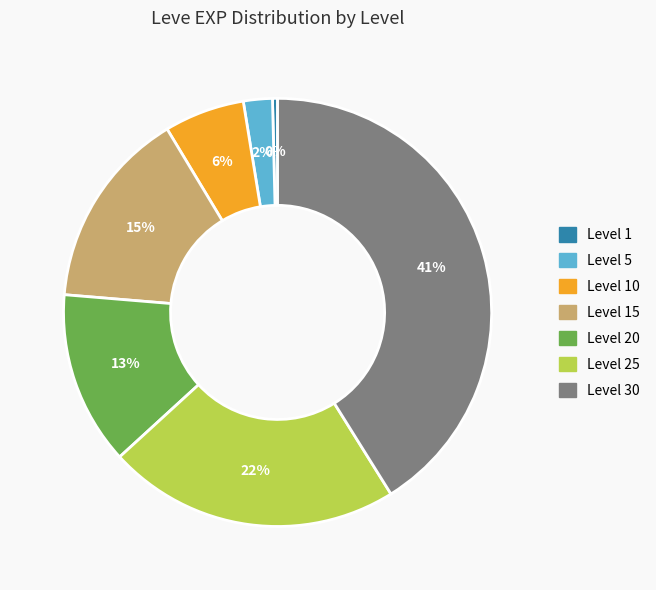

To the nearest percent, what is the difference between the Level 15 and Level 1 slice percentages?

15%